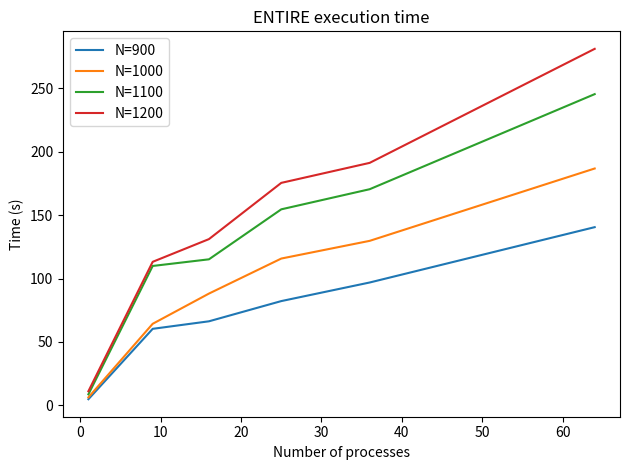

Which series has the largest range (max minus min)?

N=1200